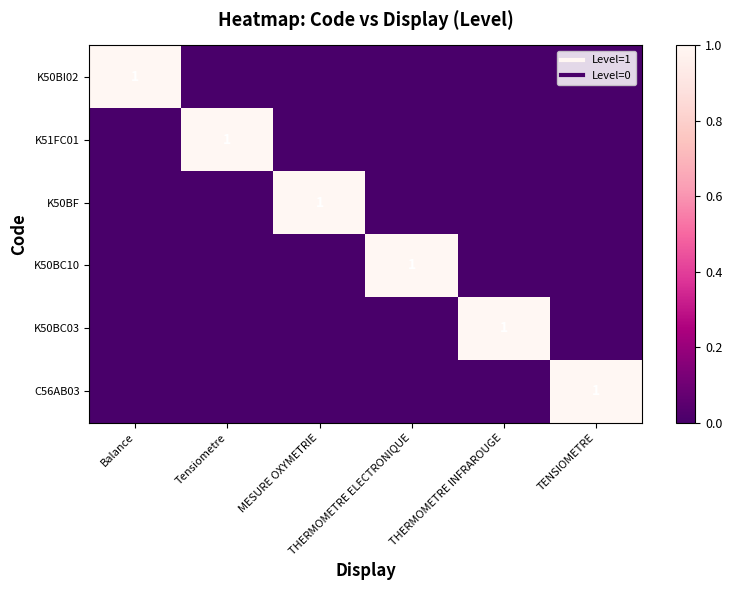

What is the difference between the K50BC03 values at Tensiometre and THERMOMETRE INFRAROUGE?

1